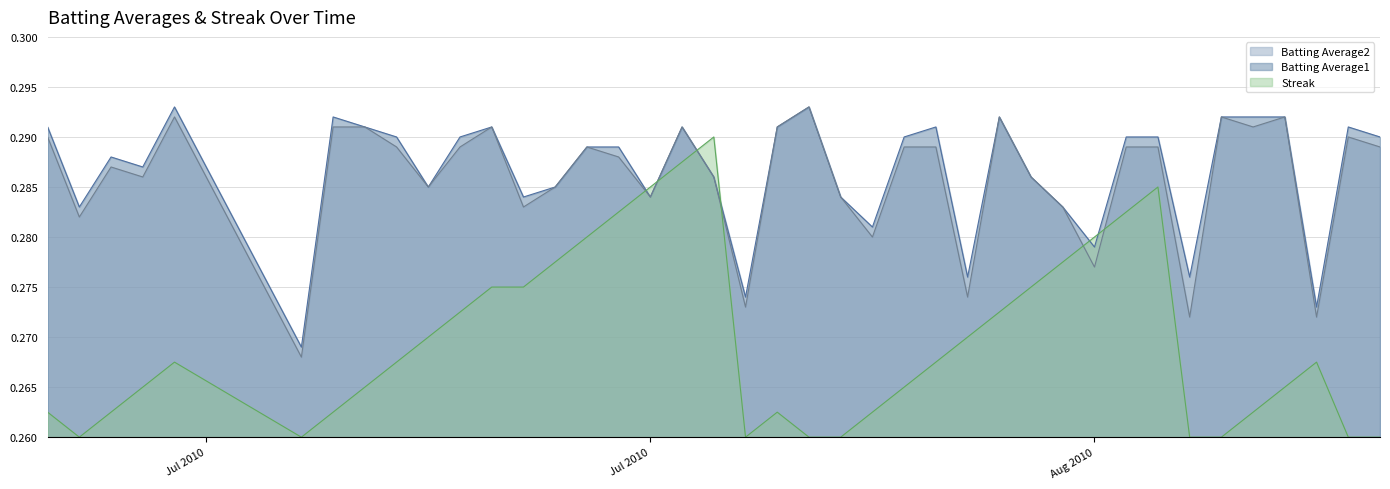

Which series has the largest range (max minus min)?

Streak